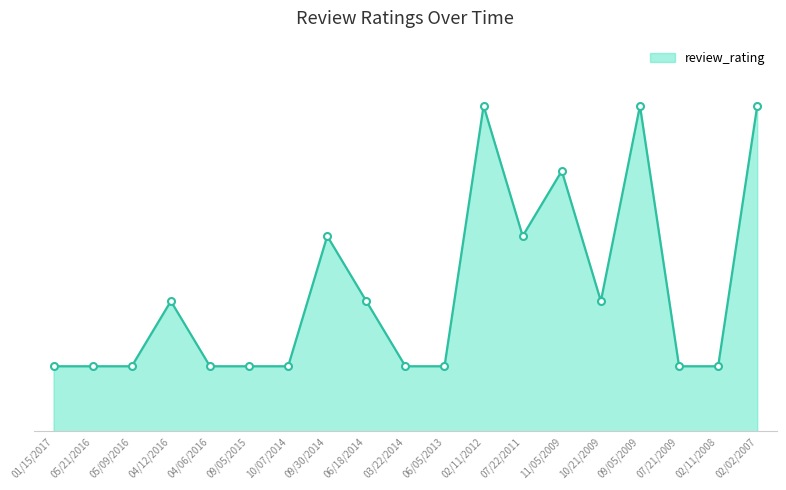

What is the average value?

2